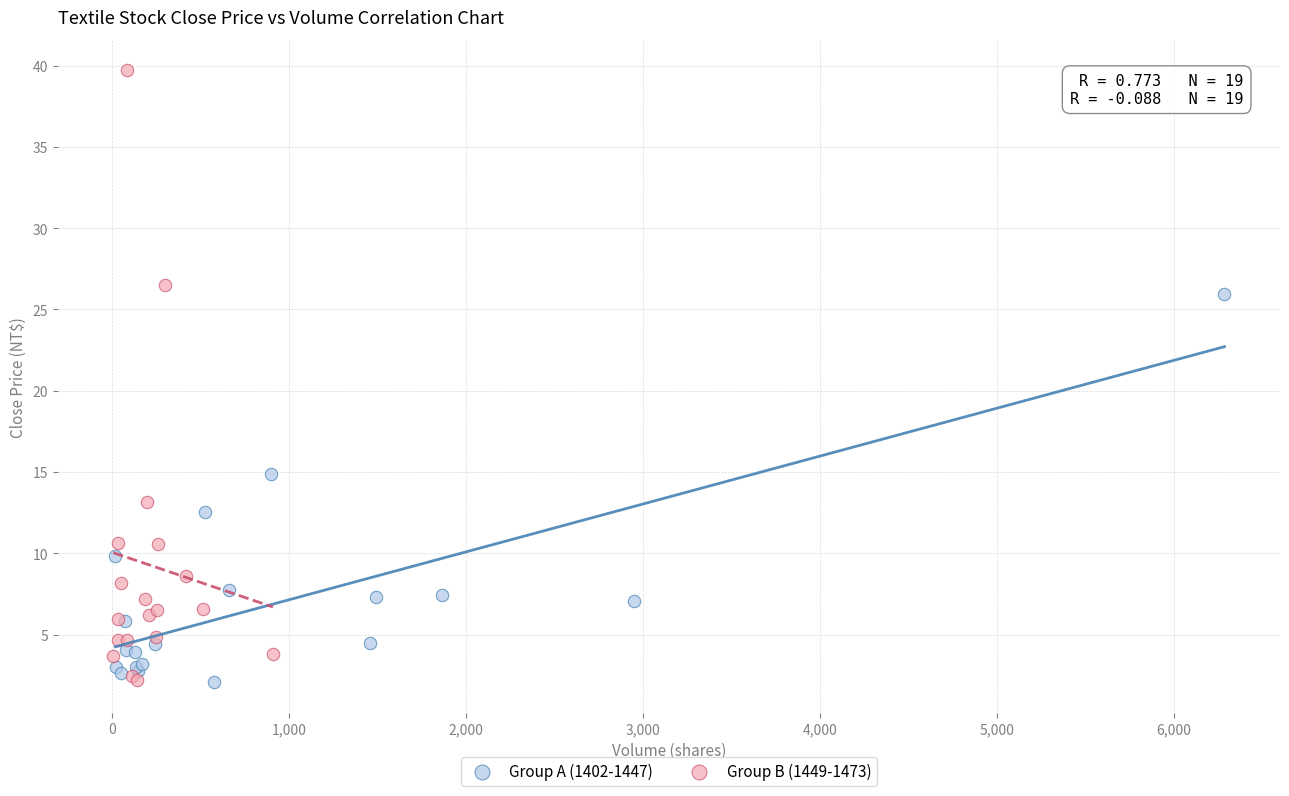

Which series has the largest Y range (max minus min)?

Group B (1449-1473)